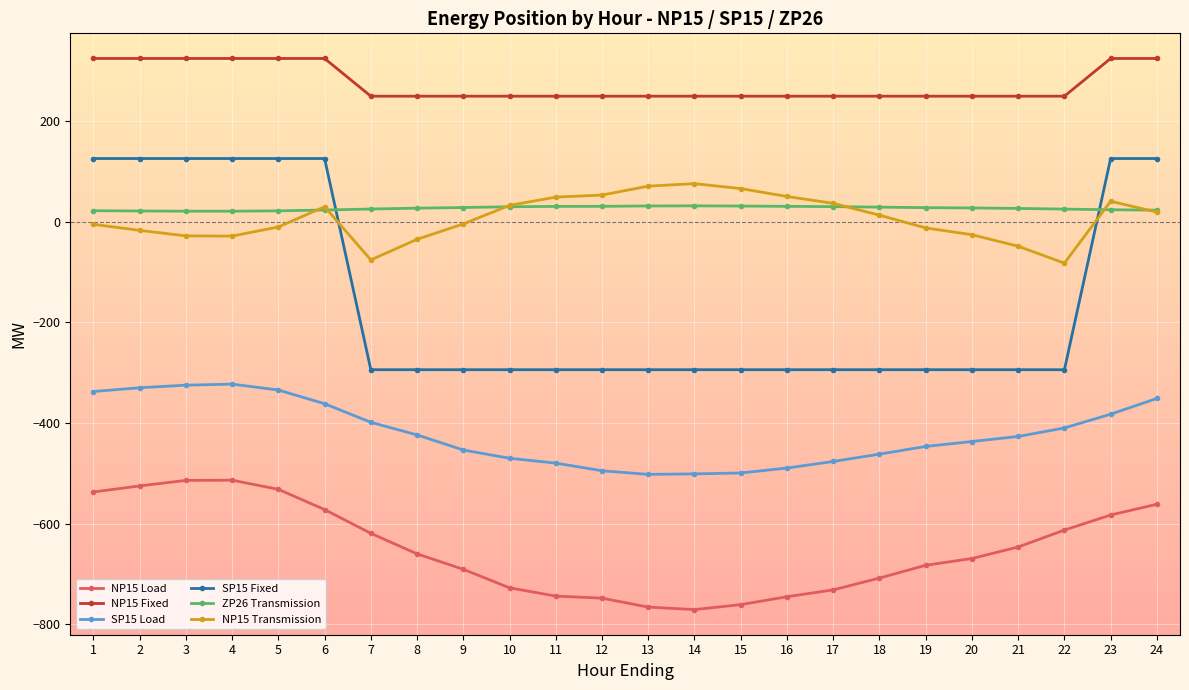

Rank the series at 20 from lowest to highest value.

NP15 Load, SP15 Load, SP15 Fixed, NP15 Transmission, ZP26 Transmission, NP15 Fixed